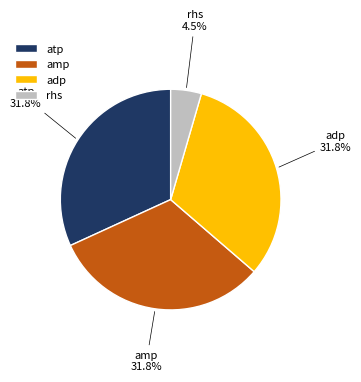

Between rhs and adp, which is larger?

adp